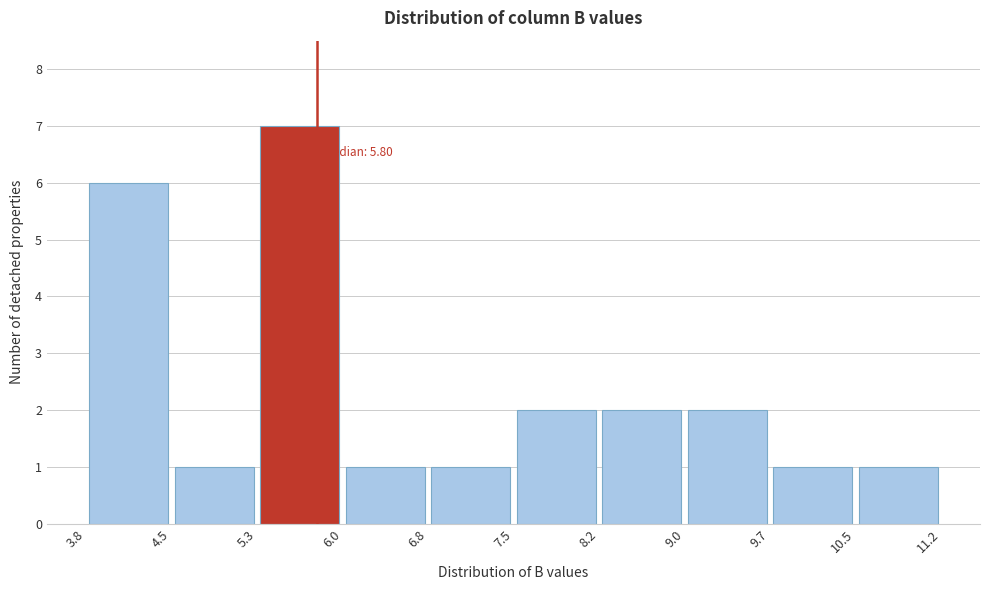

Over which range of the x-axis is the bar tallest?

5.3 to 6.0